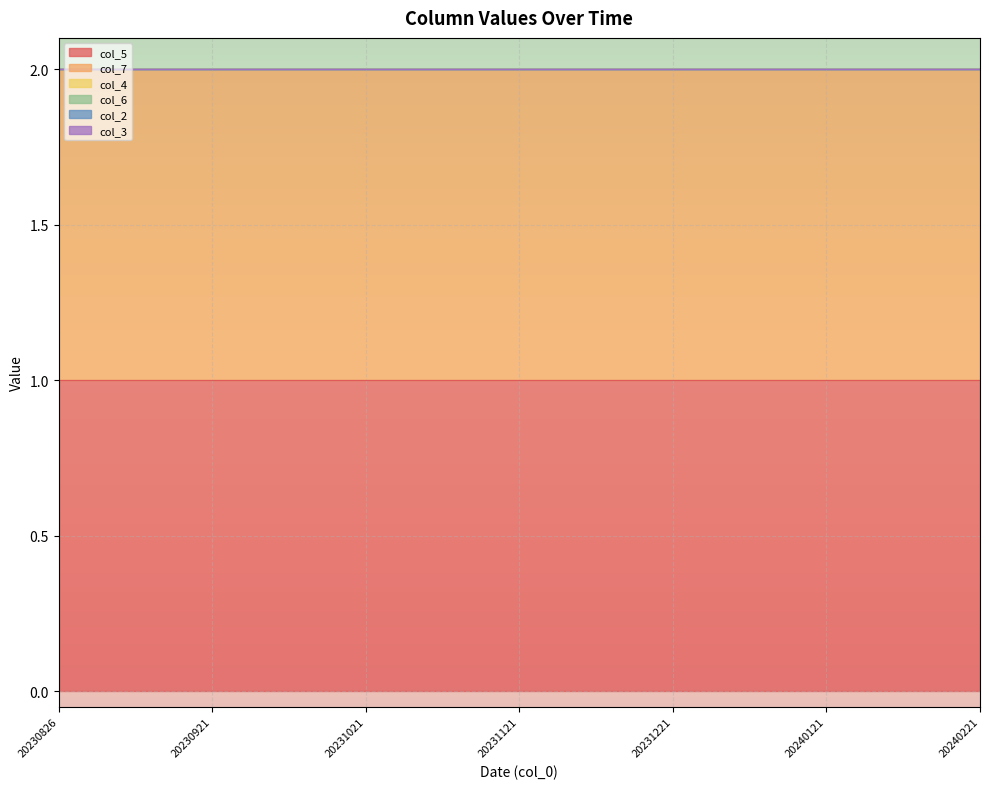

Reading left to right, list all the values displayed in this chart.

col_5: 1	1	1	1	1	1	1	1	1	1	1	1	1	1	1	1	1	1	1
col_7: 1	1	1	1	1	1	1	1	1	1	1	1	1	1	1	1	1	1	1
col_4: 0	0	0	0	0	0	0	0	0	0	0	0	0	0	0	0	0	0	0
col_6: 0	0	0	0	0	0	0	0	0	0	0	0	0	0	0	0	0	0	0
col_2: 0	0	0	0	0	0	0	0	0	0	0	0	0	0	0	0	0	0	0
col_3: 0	0	0	0	0	0	0	0	0	0	0	0	0	0	0	0	0	0	0